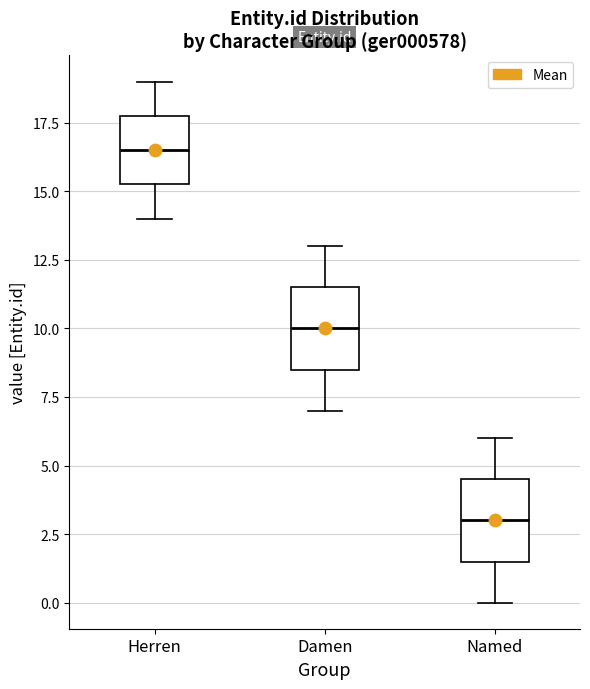

Where is the upper edge of the box for Herren on the y-axis? The values are not printed on the chart, so give them approximately, as read against the axis.

18.0